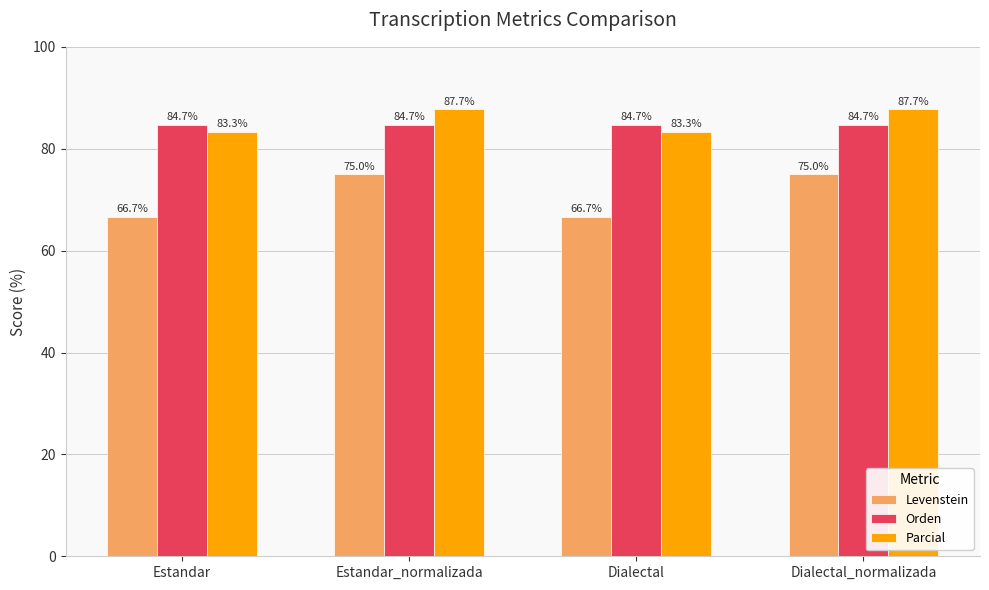

How many distinct data groups are displayed?

3